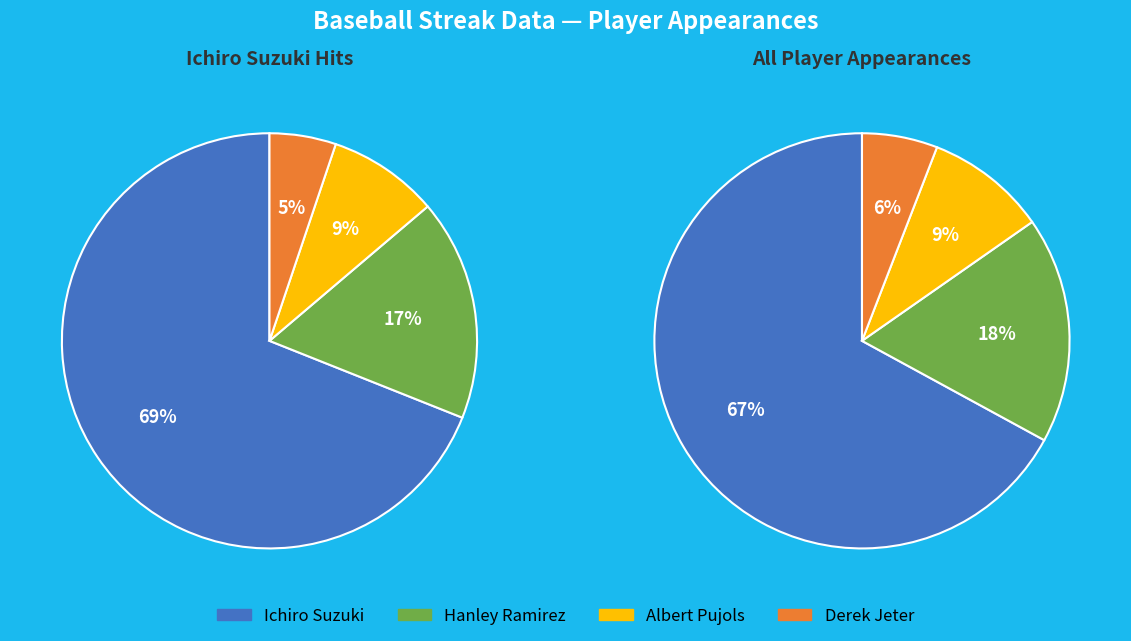

The Hanley Ramirez slice represents 23% of the pie. True or false?

False